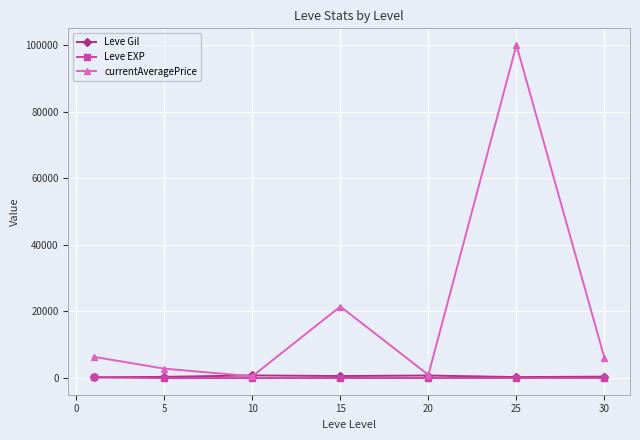

What is the greatest value displayed?

100000.0